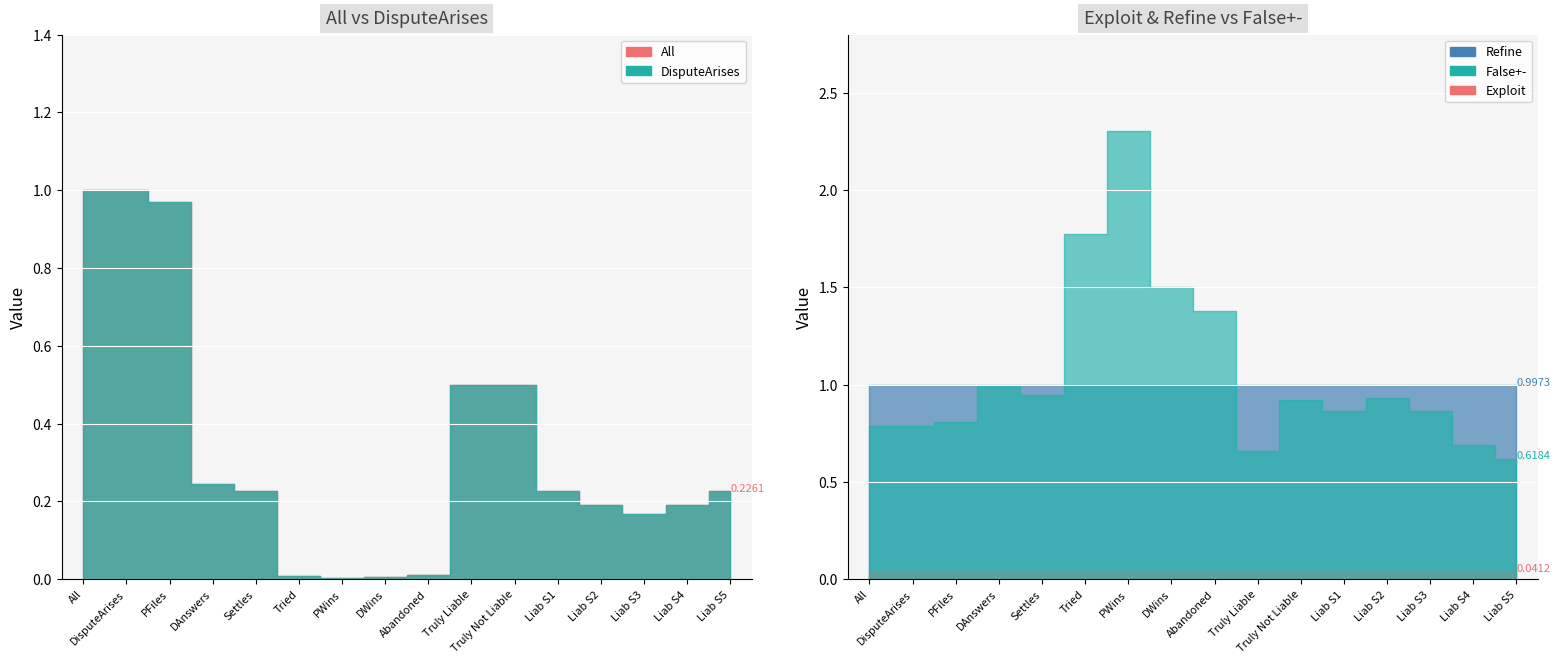

Rank the series at 36 from lowest to highest value.

Exploit, False+-, Refine, All, DisputeArises